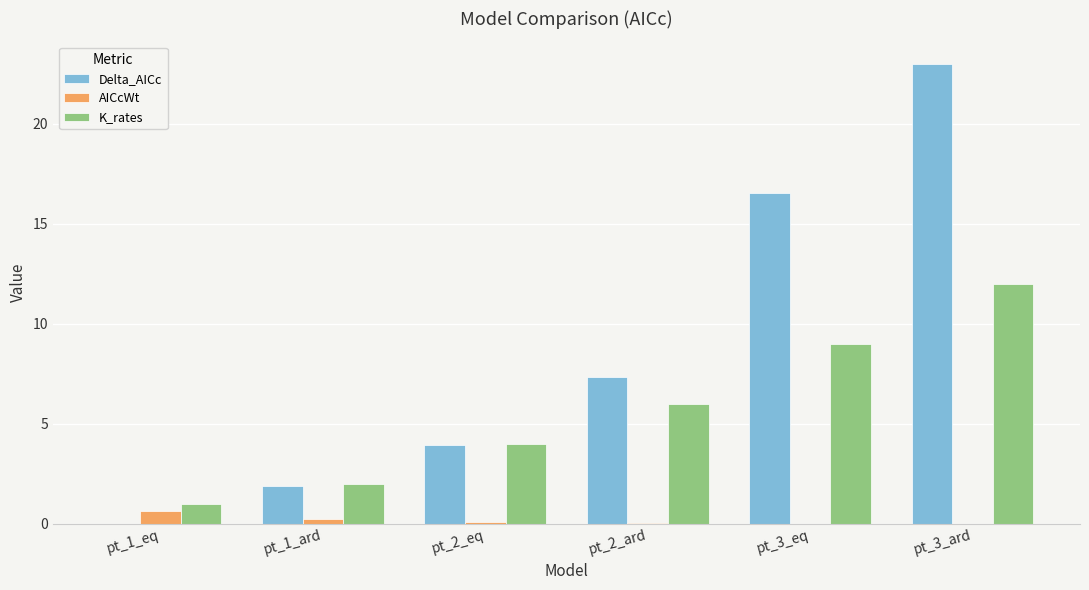

Which series changed the most between pt_2_eq and pt_3_ard?

Delta_AICc